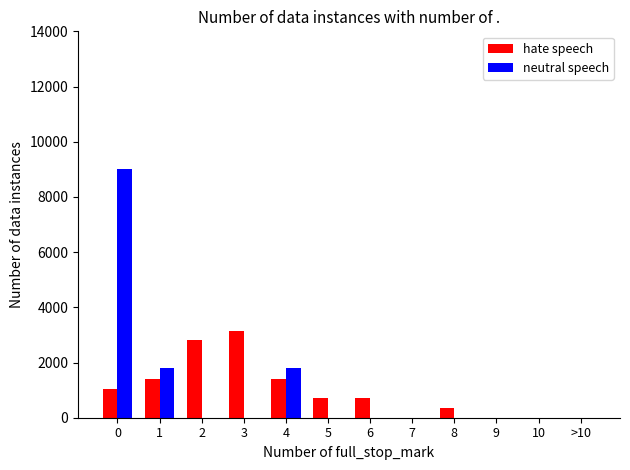

Reading left to right, what are all the values shown in this chart?

hate speech: 0=1050	1=1400	2=2800	3=3150	4=1400	5=700	6=700	7=0	8=350	9=0	10=0	>10=0
neutral speech: 0=9000	1=1800	2=0	3=0	4=1800	5=0	6=0	7=0	8=0	9=0	10=0	>10=0